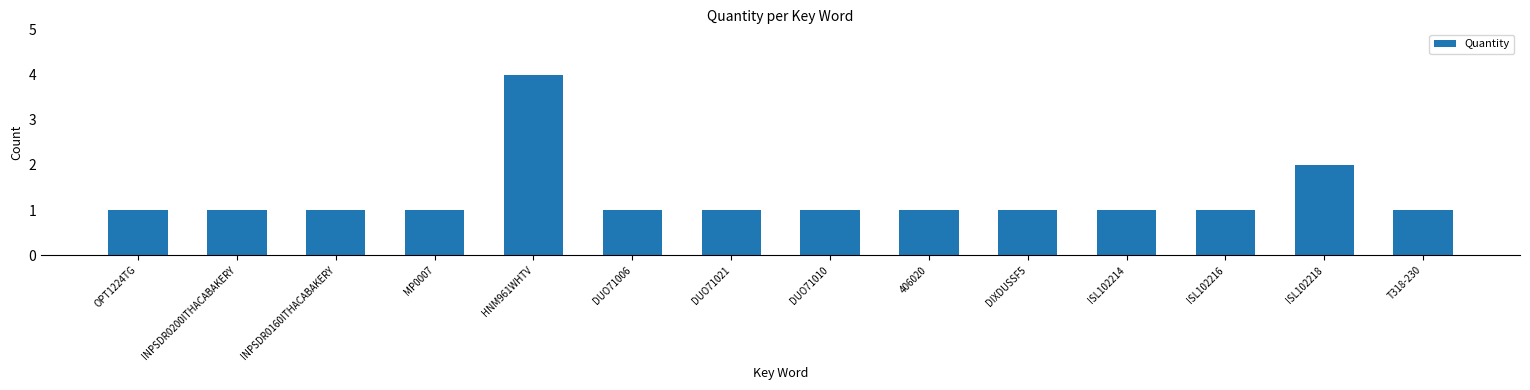

How many bars are there in total?

14